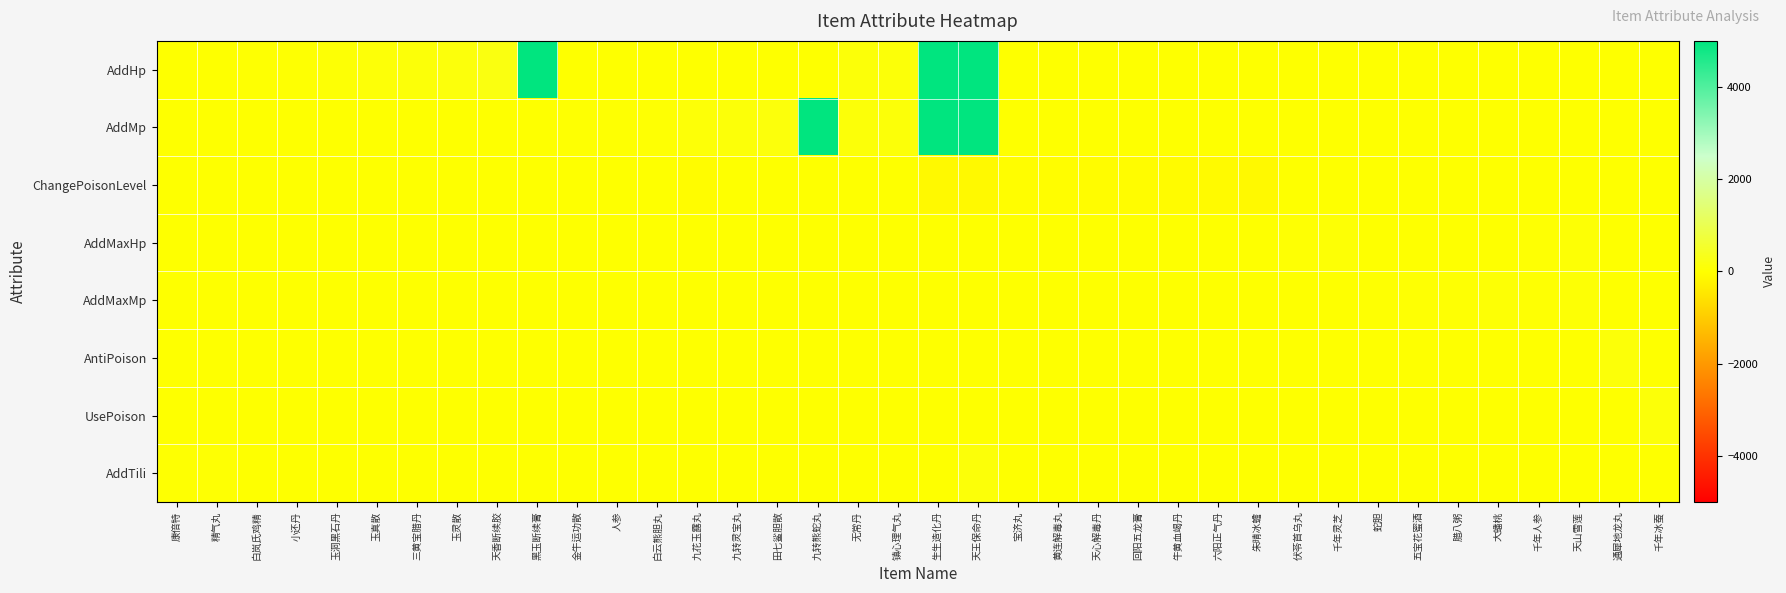

What is the difference between the highest and lowest values at 人参?

30